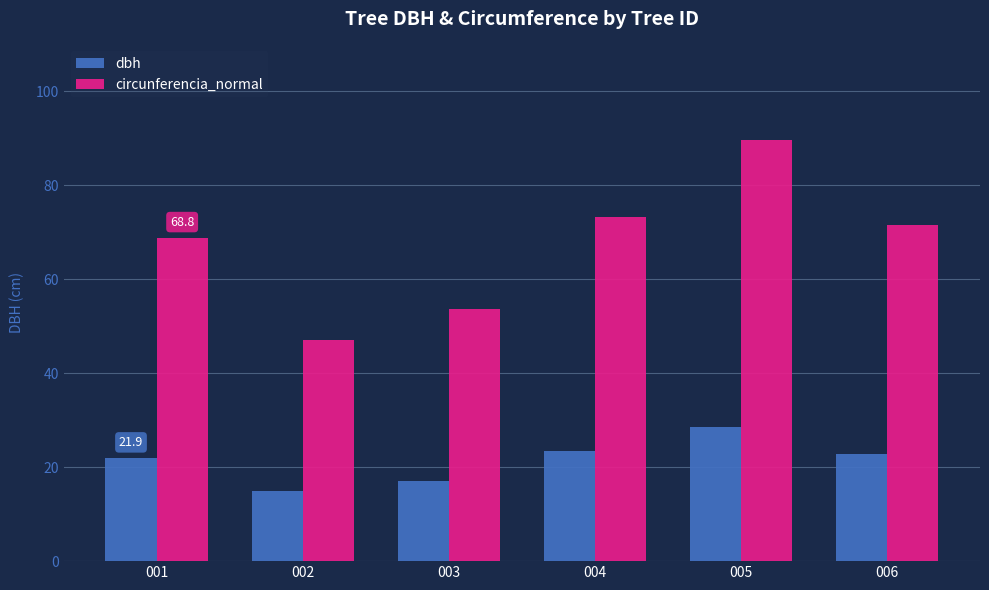

Reading left to right, extract all data points from this chart.

dbh: 001=21.9	002=15.0	003=17.1	004=23.4	005=28.6	006=22.8
circunferencia_normal: 001=68.8	002=47.1	003=53.7	004=73.4	005=89.7	006=71.5